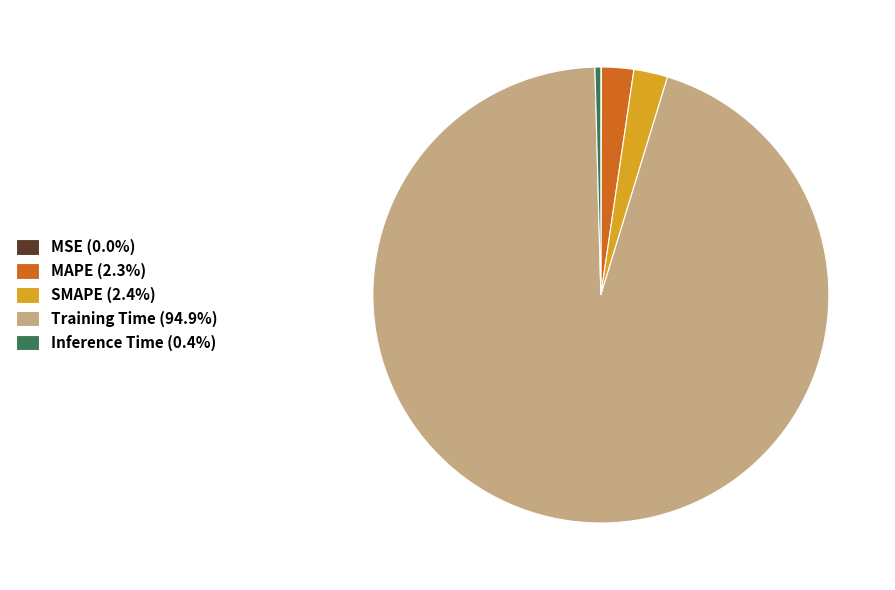

Which category accounts for the majority?

Training Time